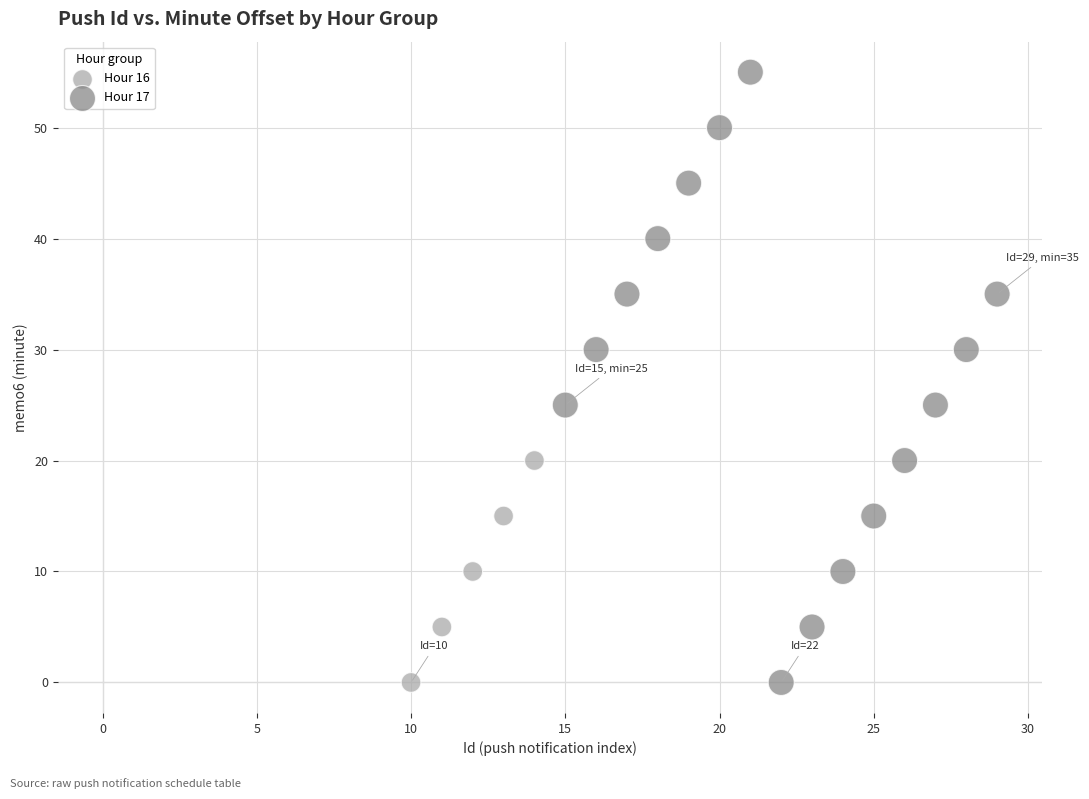

Which series has the largest Y range (max minus min)?

Hour 17